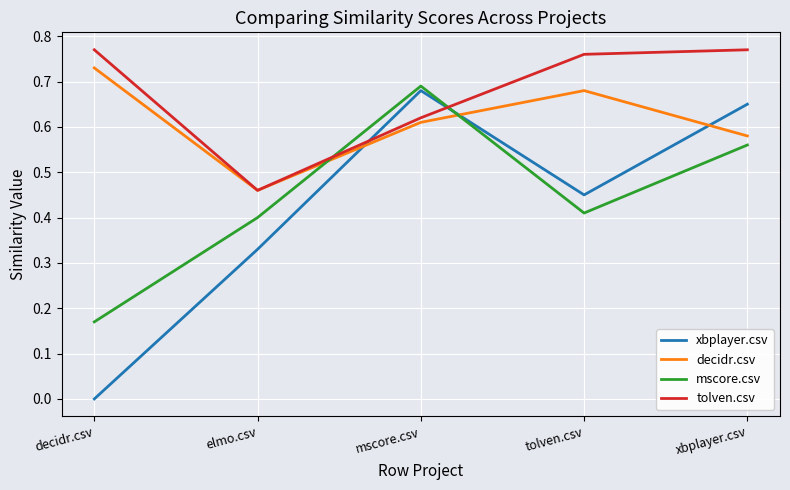

How many times do tolven.csv and xbplayer.csv cross each other?

2